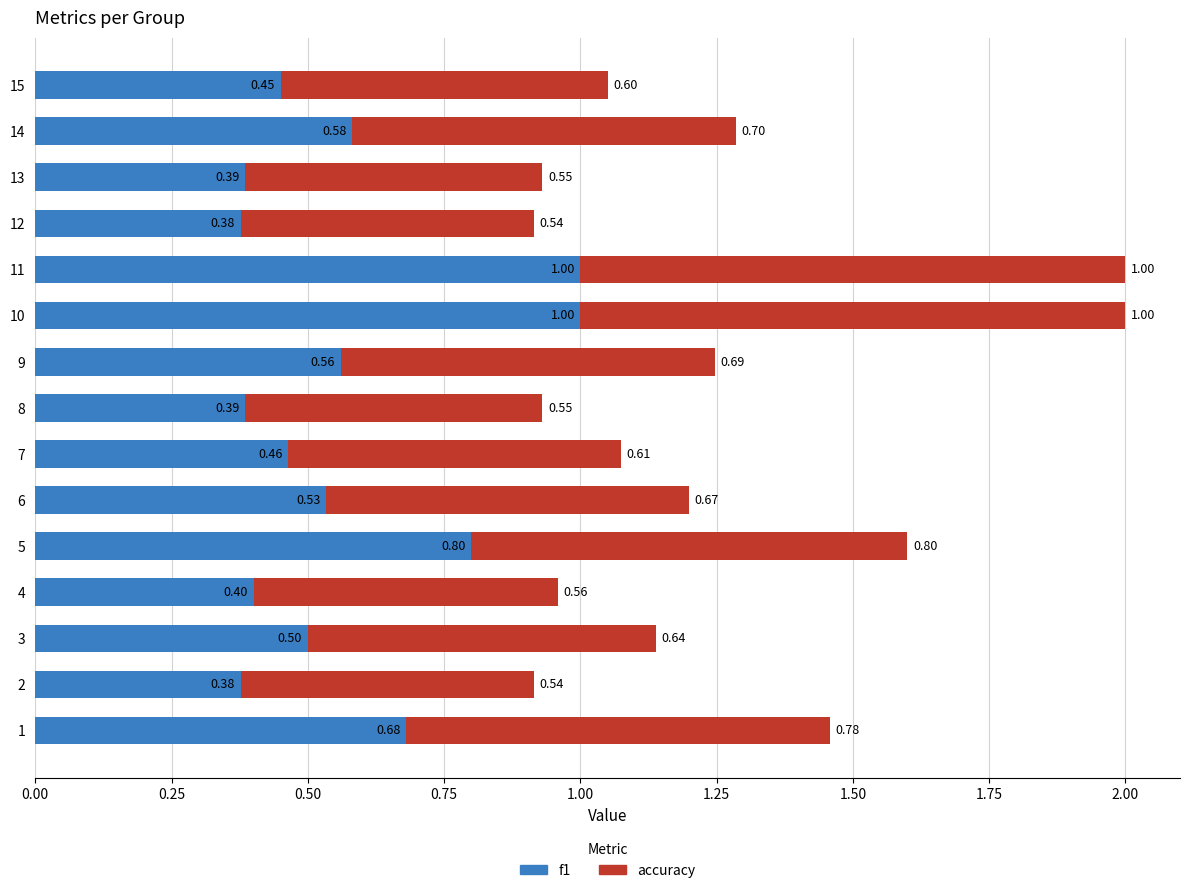

What is the sum of all f1 values?

8.5